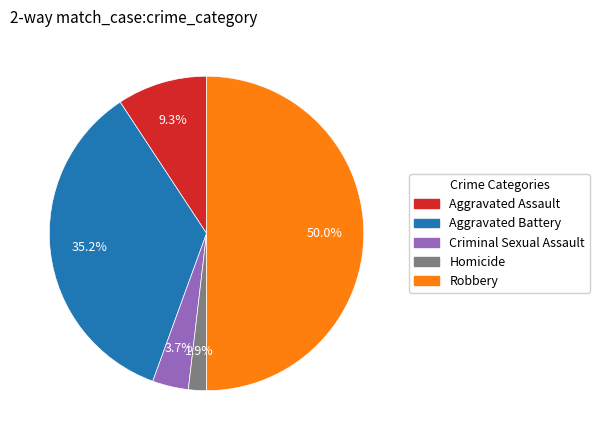

To the nearest percent, what is the combined percentage of Robbery and Criminal Sexual Assault?

54%